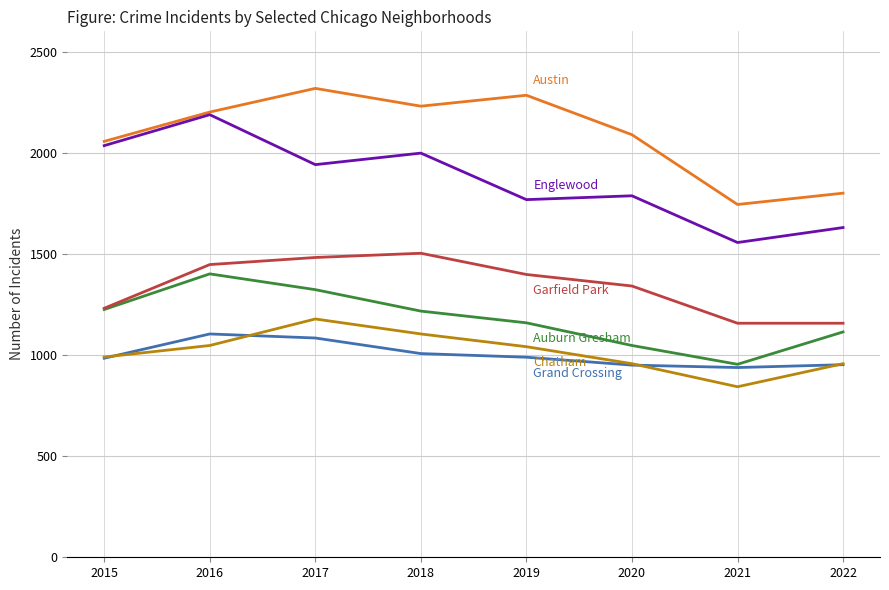

What is the spread (max minus min) of values at 2016?

1154